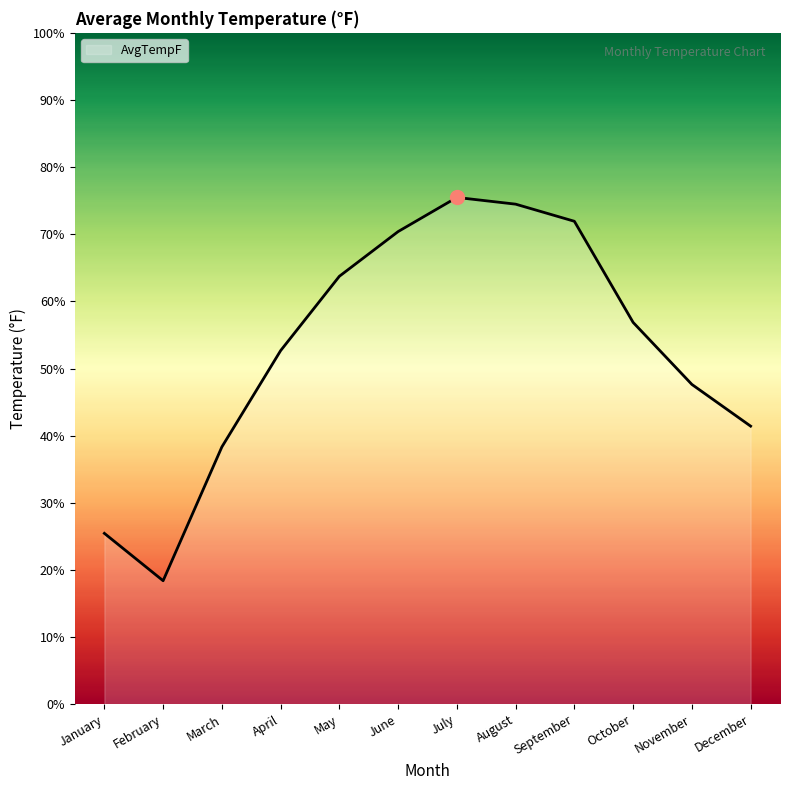

What is the difference between the values at February and March?

19.9